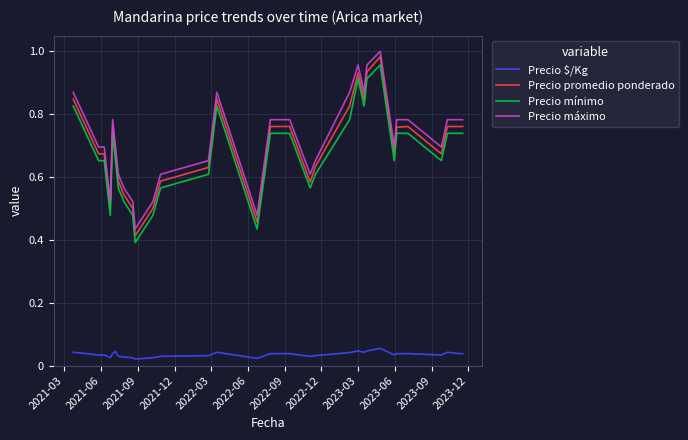

List the series in order of their peak value, highest first.

Precio máximo, Precio promedio ponderado, Precio mínimo, Precio $/Kg